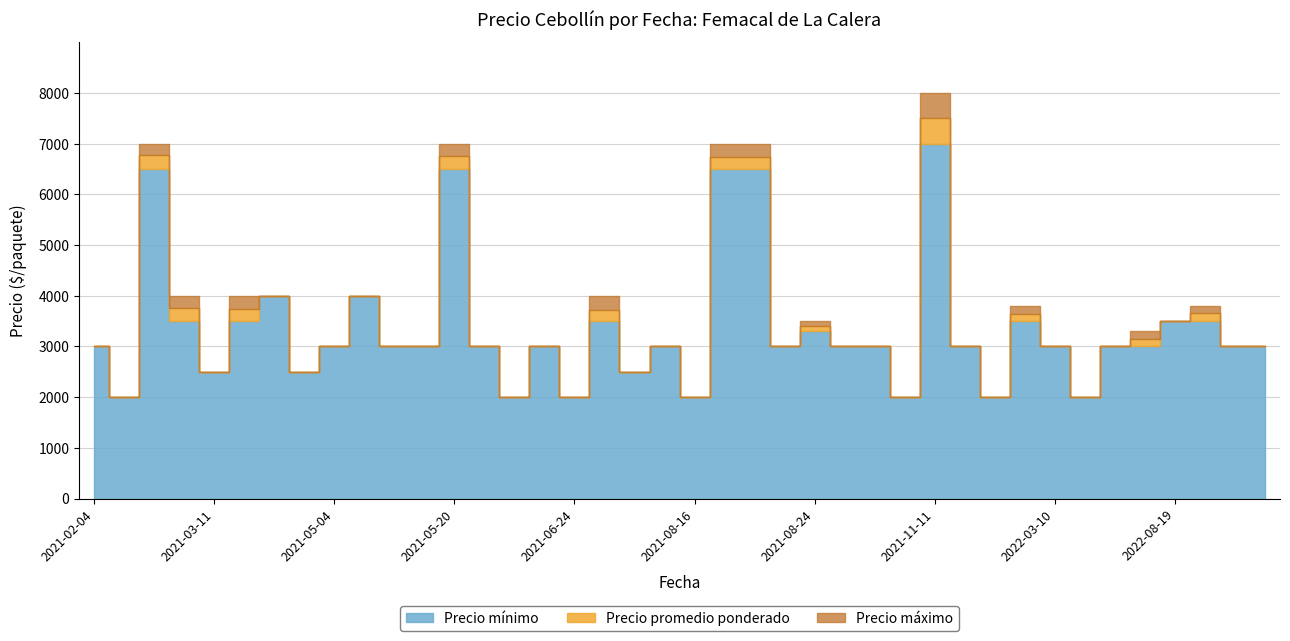

Where is Precio maximo nearest to the value 5000?

2021-02-11